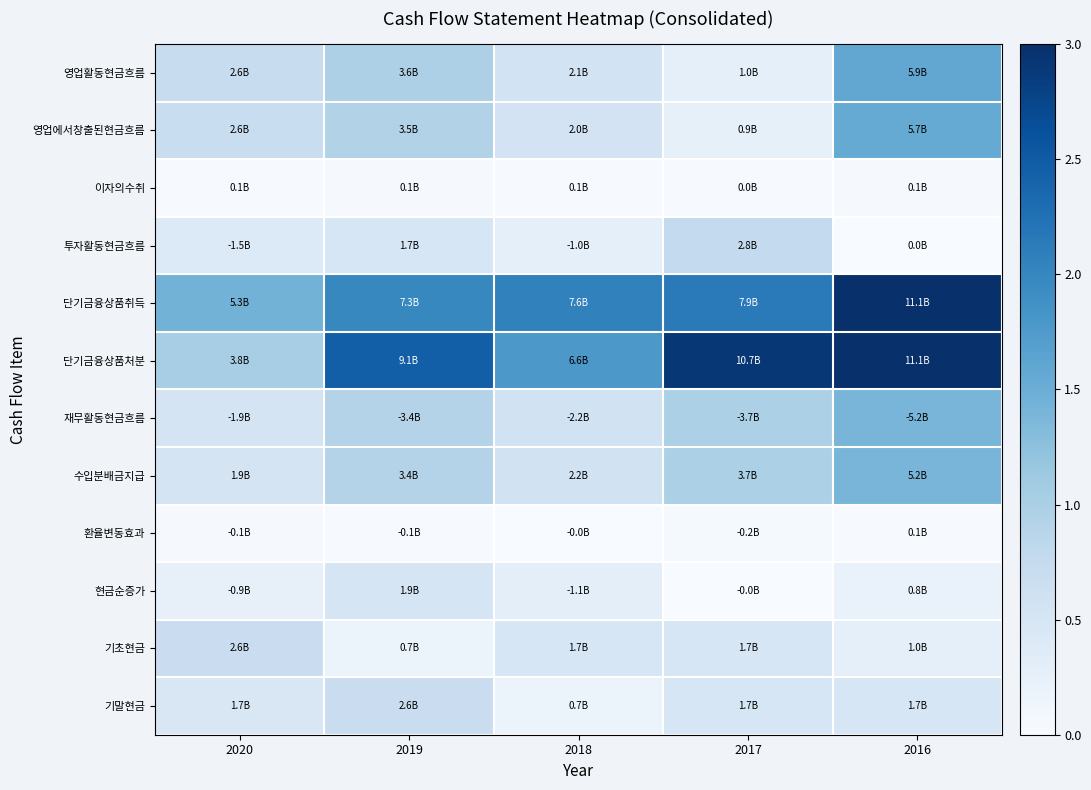

Reading left to right, extract all data points from this chart.

영업활동현금흐름: 2020=0.7	2019=1.0	2018=0.6	2017=0.3	2016=1.6
영업에서창출된현금흐름: 2020=0.7	2019=0.9	2018=0.5	2017=0.3	2016=1.6
이자의수취: 2020=0.0	2019=0.0	2018=0.0	2017=0.0	2016=0.0
투자활동현금흐름: 2020=0.4	2019=0.5	2018=0.3	2017=0.8	2016=0.0
단기금융상품취득: 2020=1.4	2019=2.0	2018=2.1	2017=2.1	2016=3.0
단기금융상품처분: 2020=1.0	2019=2.5	2018=1.8	2017=2.9	2016=3.0
재무활동현금흐름: 2020=0.5	2019=0.9	2018=0.6	2017=1.0	2016=1.4
수입분배금지급: 2020=0.5	2019=0.9	2018=0.6	2017=1.0	2016=1.4
환율변동효과: 2020=0.0	2019=0.0	2018=0.0	2017=0.0	2016=0.0
현금순증가: 2020=0.2	2019=0.5	2018=0.3	2017=0.0	2016=0.2
기초현금: 2020=0.7	2019=0.2	2018=0.5	2017=0.5	2016=0.3
기말현금: 2020=0.5	2019=0.7	2018=0.2	2017=0.5	2016=0.5